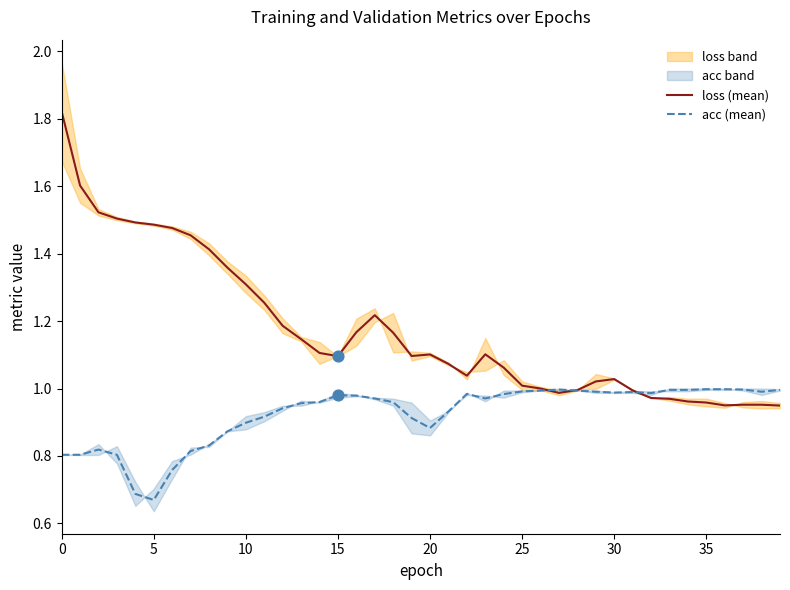

Which series contains the lowest Y value?

acc (mean)